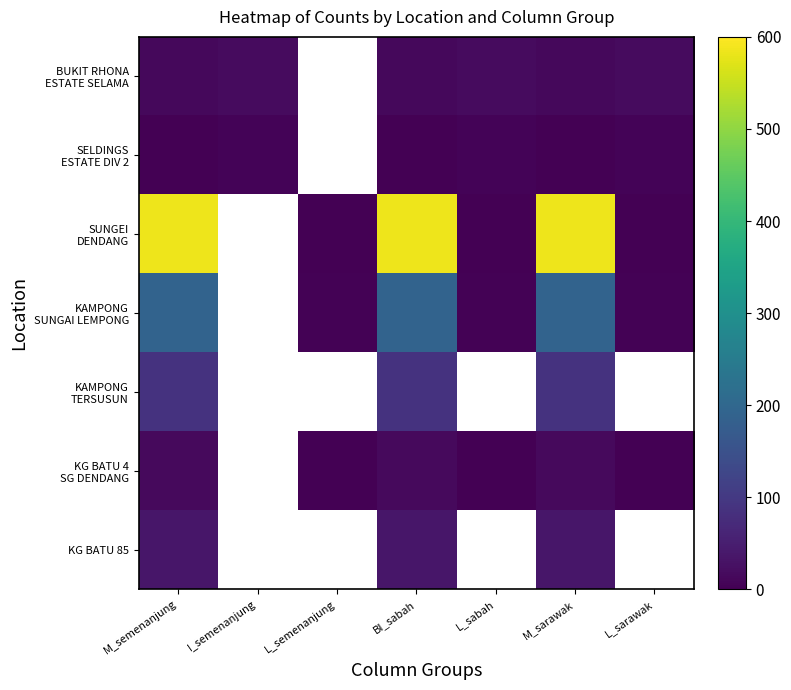

Between I_semenanjung and L_sabah, which is larger?

I_semenanjung